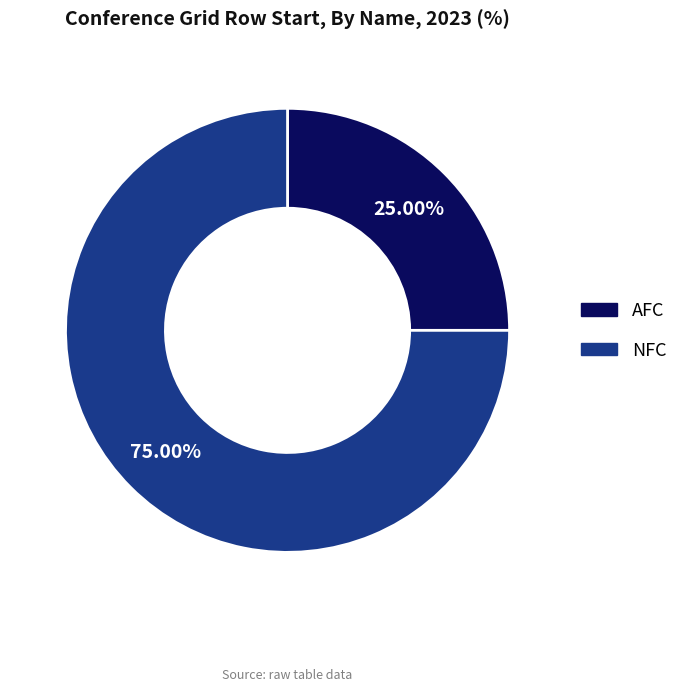

To the nearest percent, what portion does NFC represent?

75%